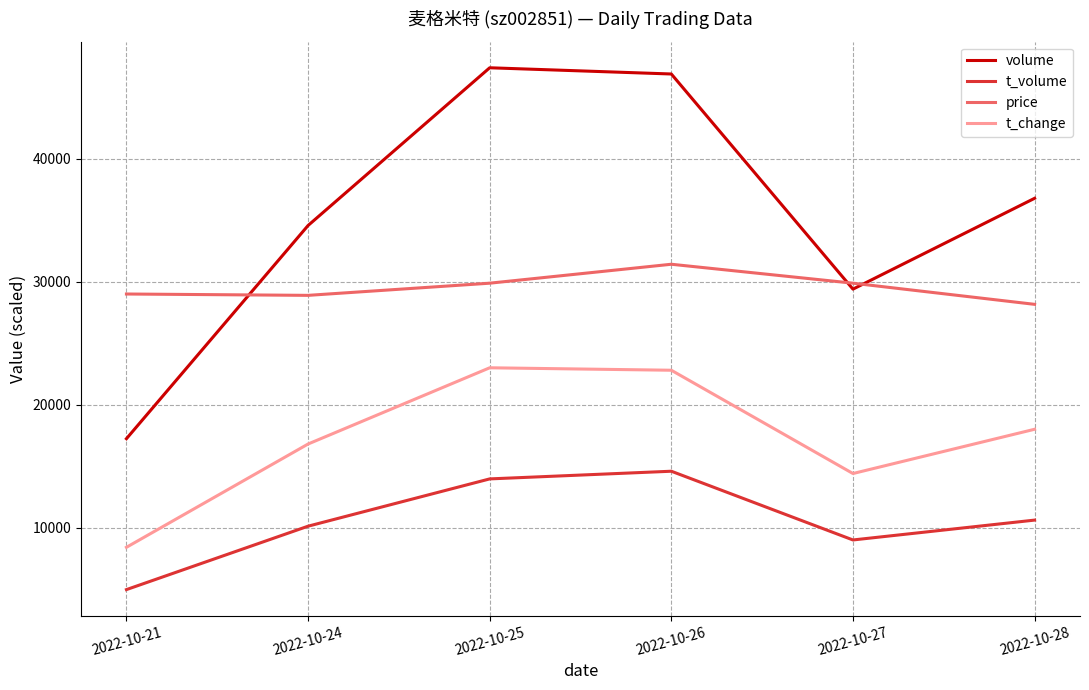

True or false: volume has a value of 29396.0 at 2022-10-27.

True